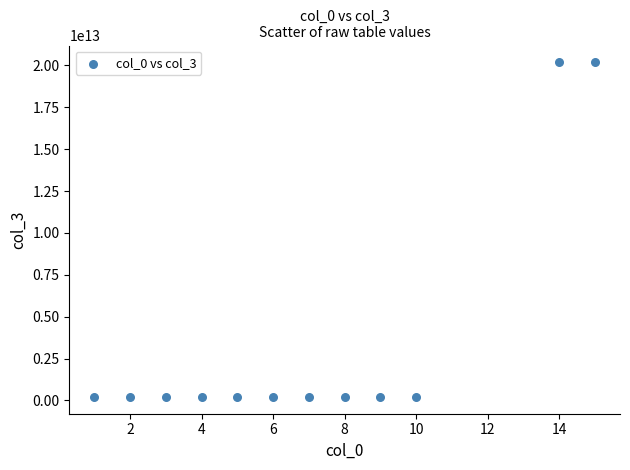

What is the average X value?

7